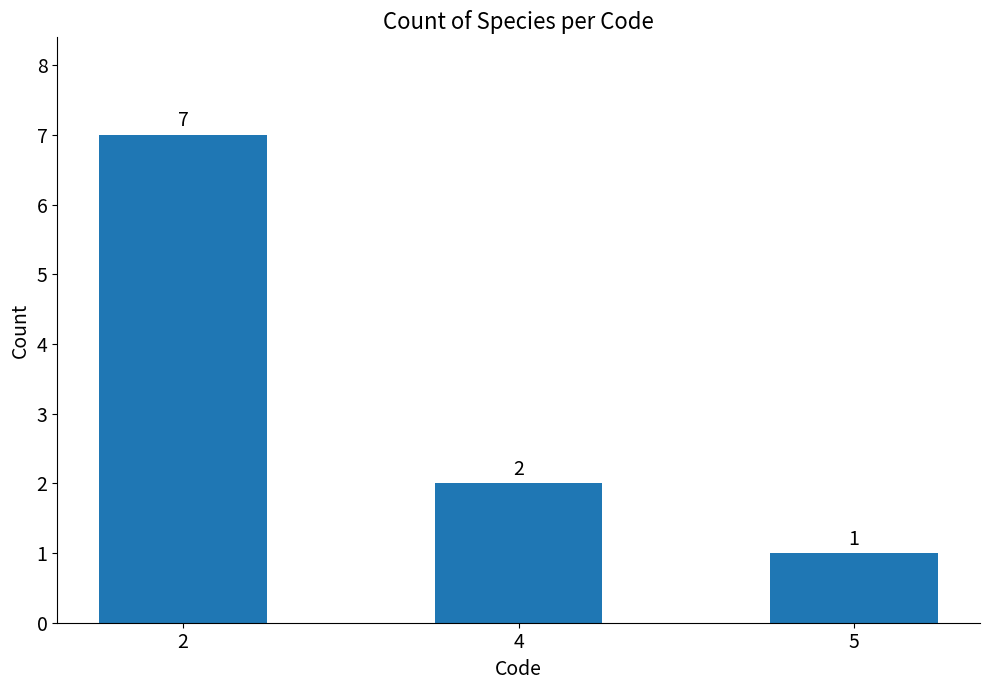

At which label is the value closest to 4?

4